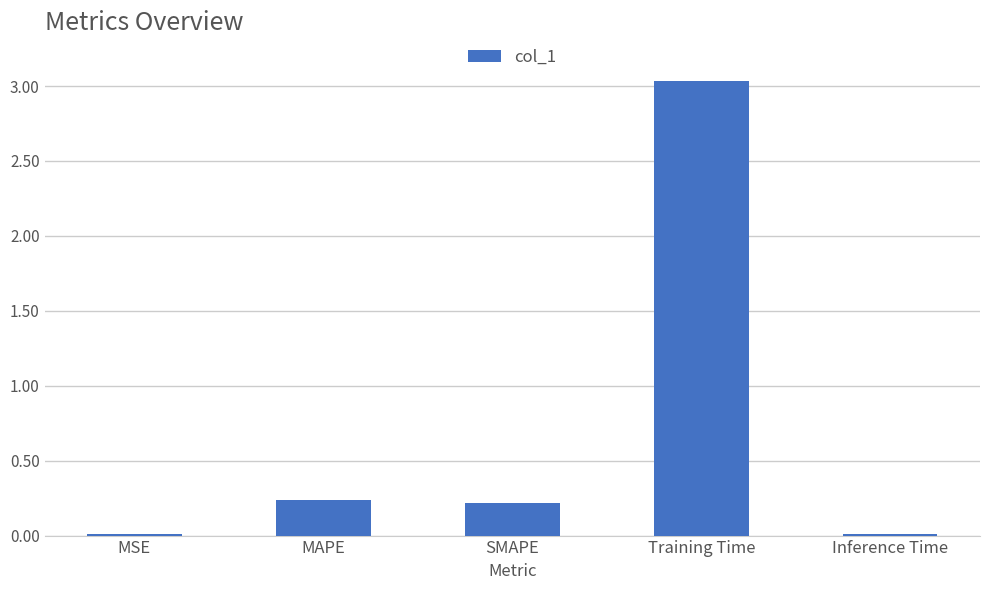

Are the bars horizontal?

No